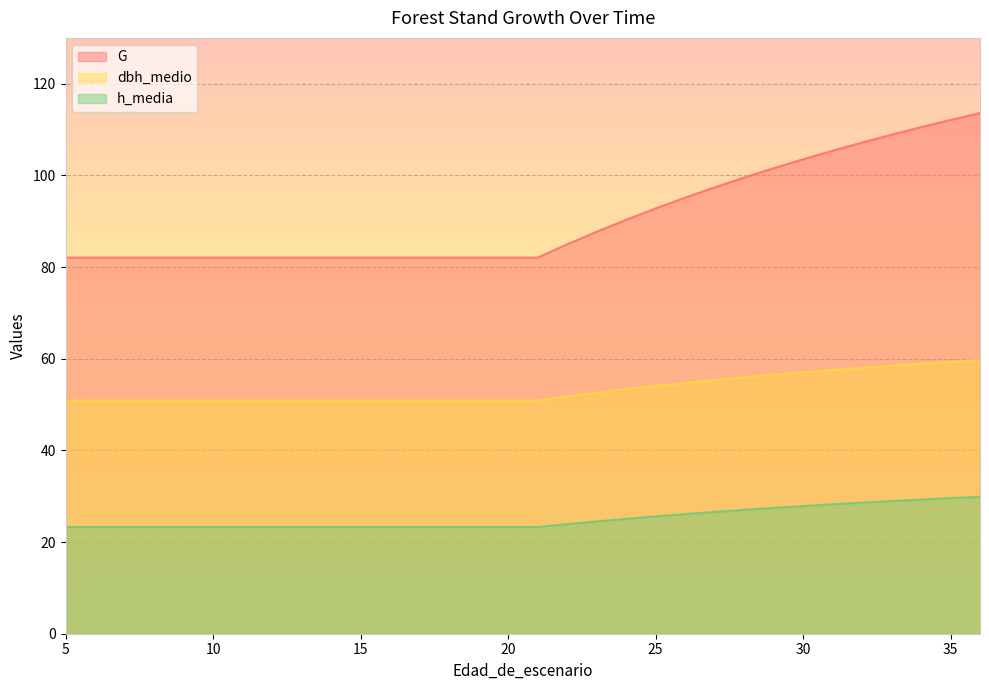

The dbh_medio series shows 50.9 at 17. True or false?

True